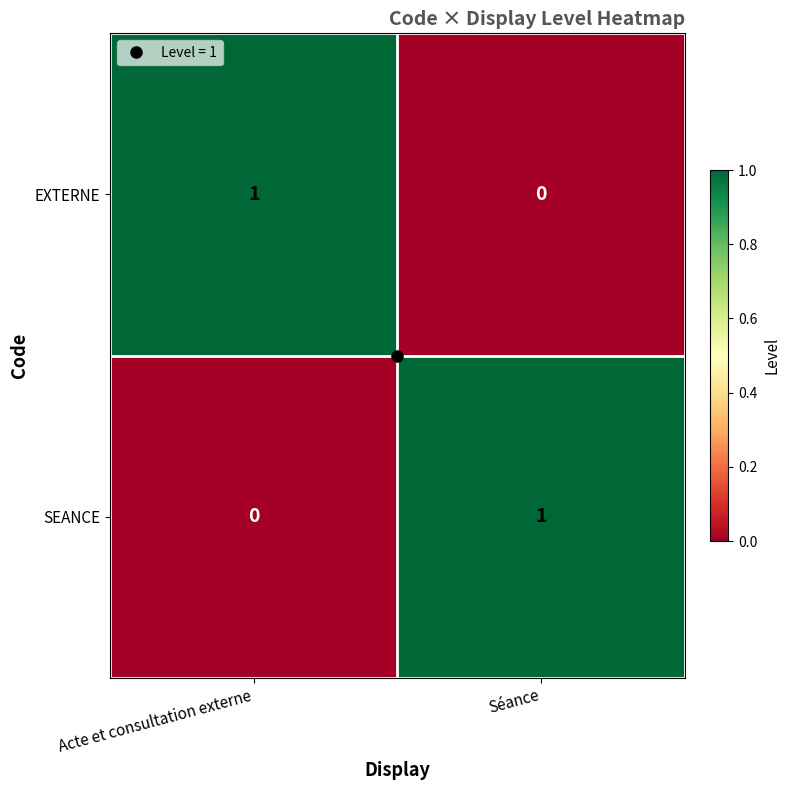

Rank the categories by EXTERNE value from lowest to highest.

Séance, Acte et consultation externe